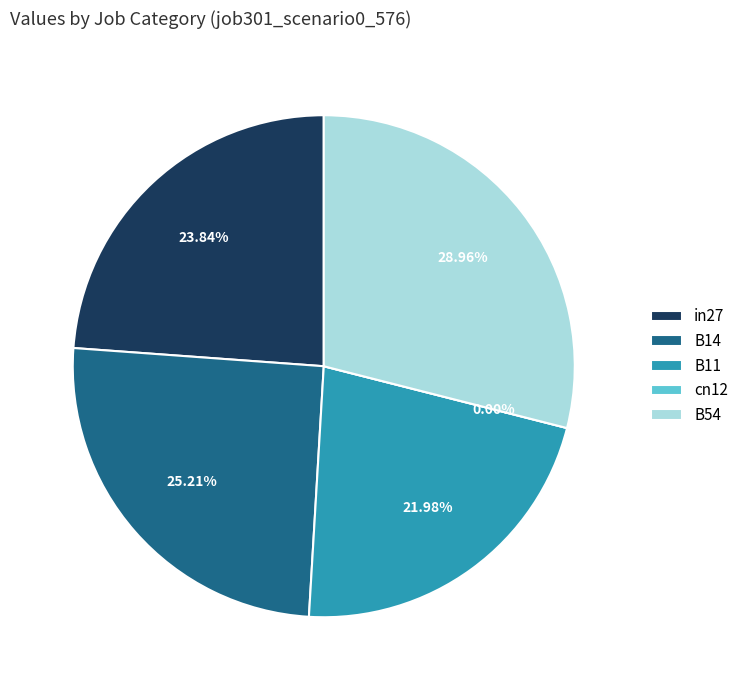

To the nearest percent, what is the difference between the largest and smallest slice percentages?

29%